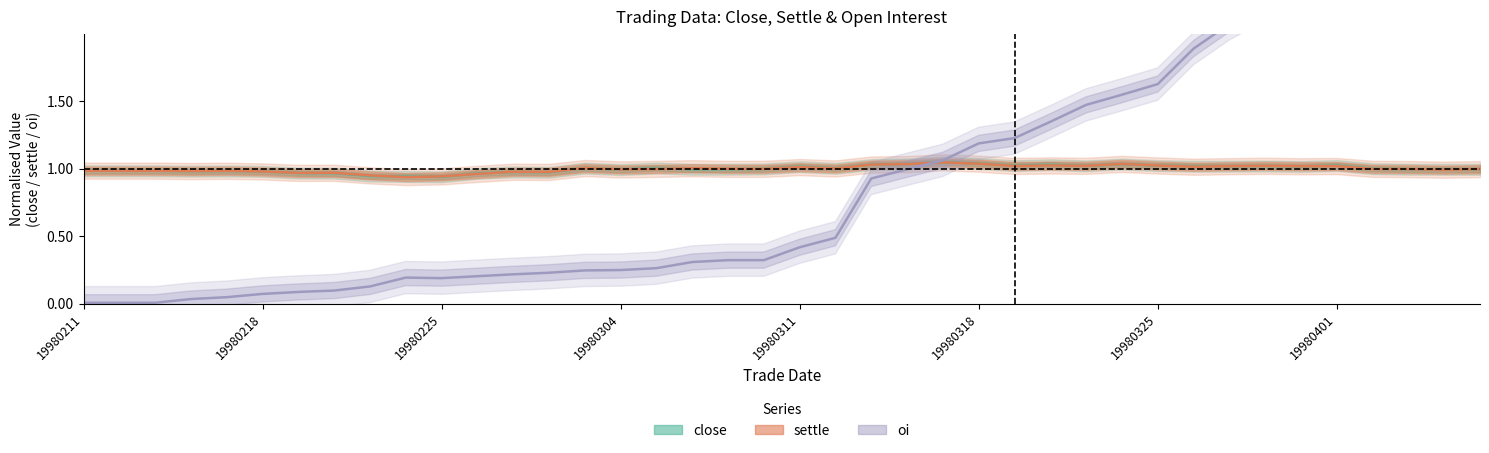

Where do oi and close first cross each other?

19980316 and 19980317